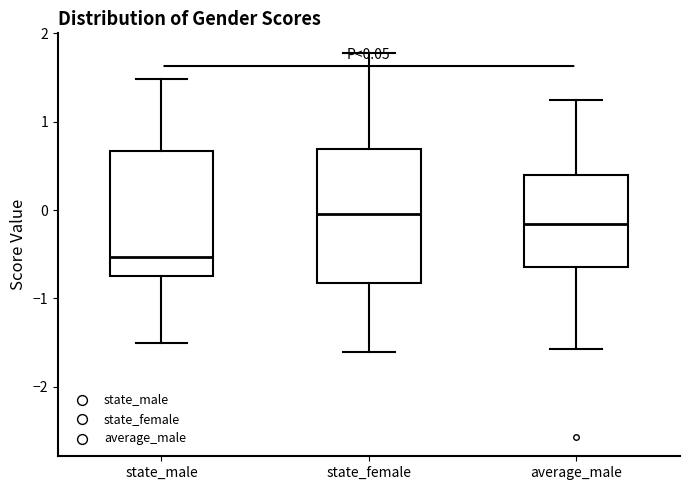

Which box has the highest median line?

state_female